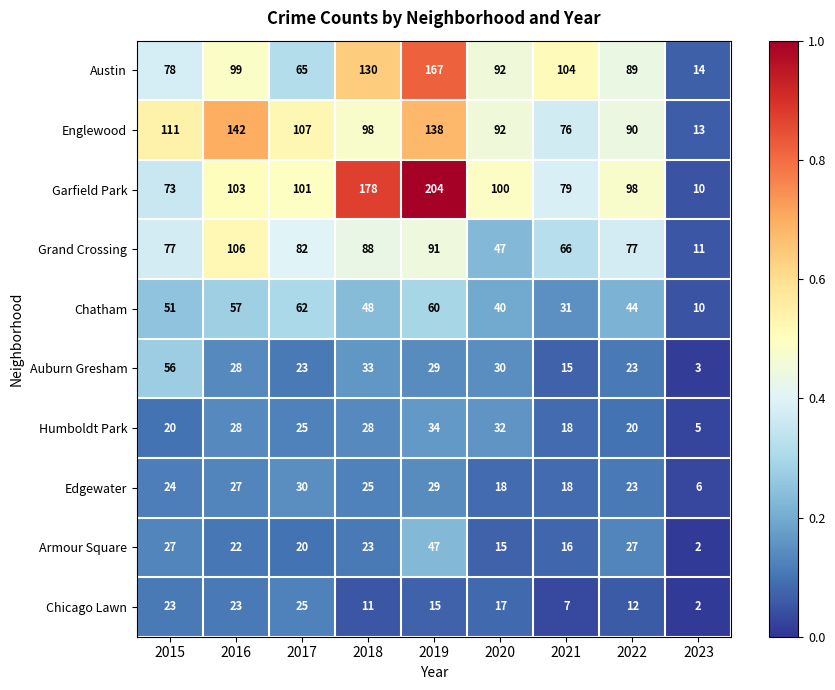

The Chatham series shows 62 at 2017. True or false?

True